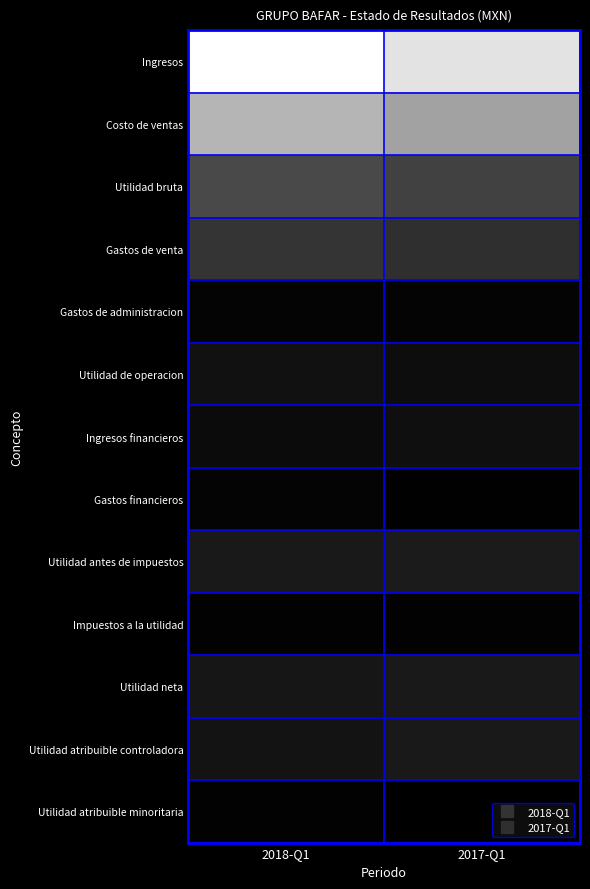

Reading left to right, list all the values displayed in this chart.

Ingresos: 2018-Q1=3150411000	2017-Q1=2800235000
Costo de ventas: 2018-Q1=2229818000	2017-Q1=1998085000
Utilidad bruta: 2018-Q1=920593000	2017-Q1=802150000
Gastos de venta: 2018-Q1=641005000	2017-Q1=584123000
Gastos de administracion: 2018-Q1=57795000	2017-Q1=50085000
Utilidad de operacion: 2018-Q1=220881000	2017-Q1=169275000
Ingresos financieros: 2018-Q1=137261000	2017-Q1=192885000
Gastos financieros: 2018-Q1=49354000	2017-Q1=23711000
Utilidad antes de impuestos: 2018-Q1=308788000	2017-Q1=338449000
Impuestos a la utilidad: 2018-Q1=31538000	2017-Q1=26160000
Utilidad neta: 2018-Q1=277250000	2017-Q1=312289000
Utilidad atribuible controladora: 2018-Q1=244098000	2017-Q1=312226000
Utilidad atribuible minoritaria: 2018-Q1=33152000	2017-Q1=63000